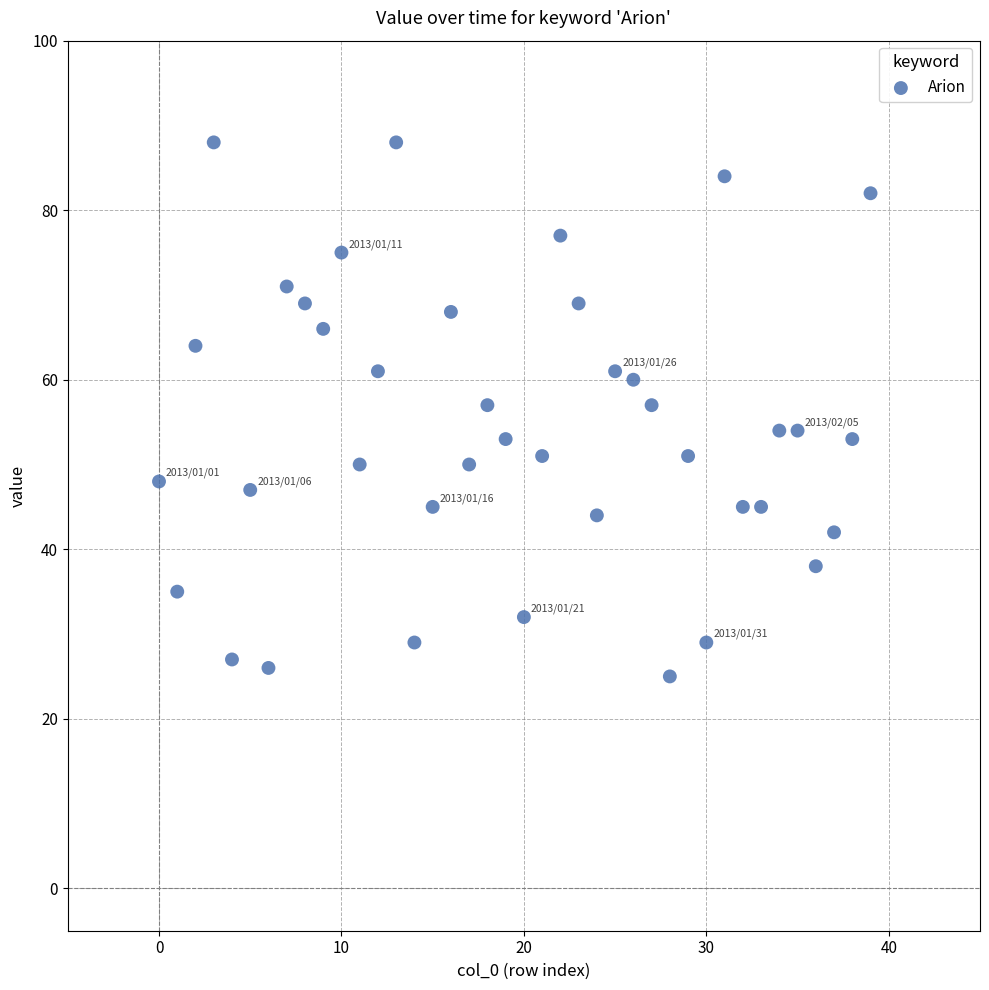

What is the range of Y values (max minus min)?

63